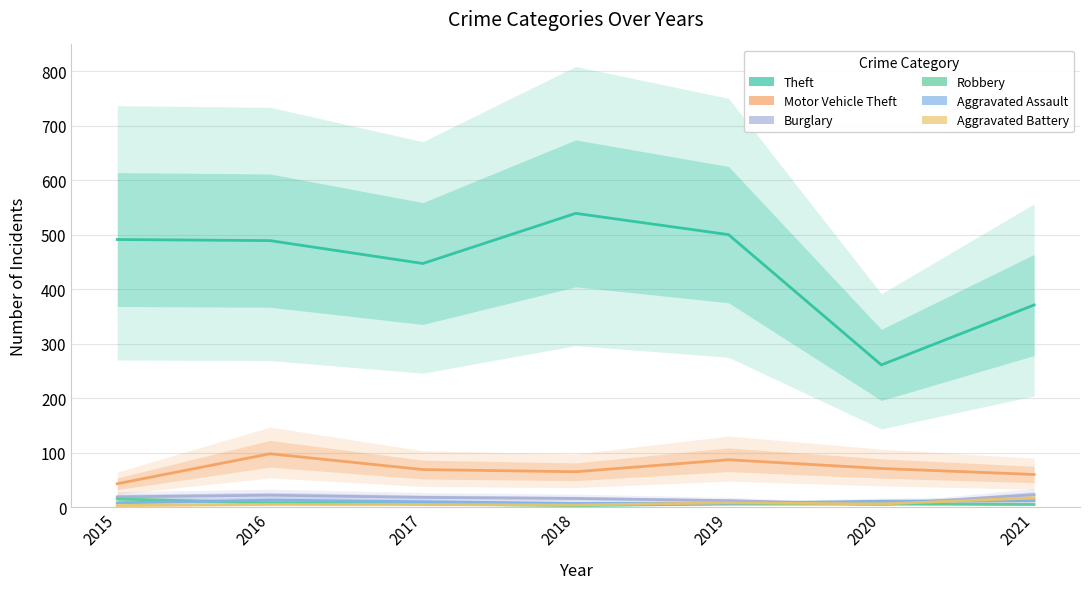

In Robbery, how many points are lower than both neighbors (excluding endpoints)?

1